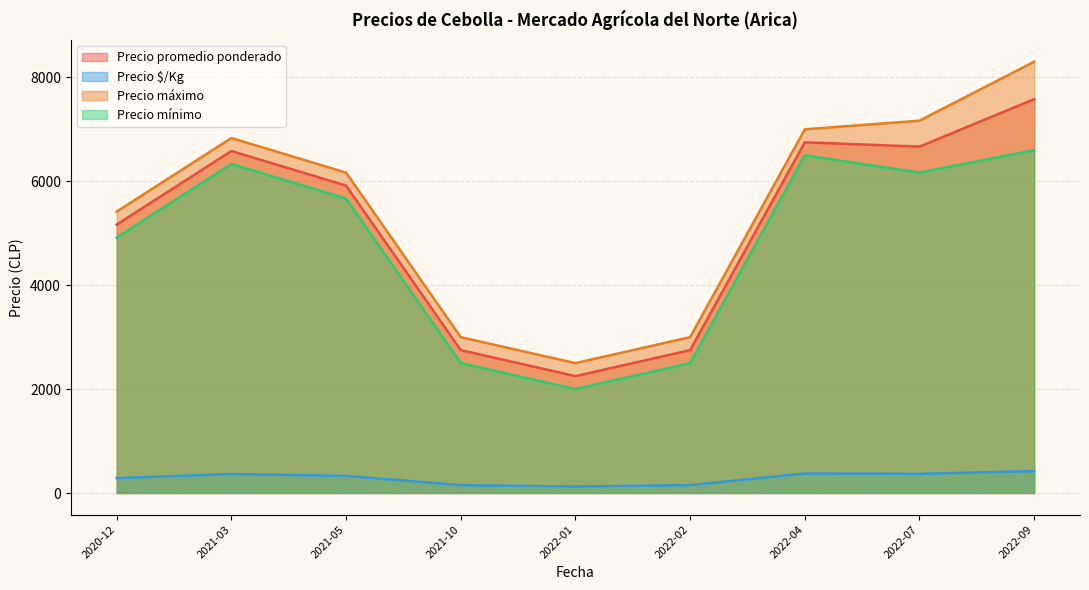

Does the chart display data point markers on the line(s)?

No